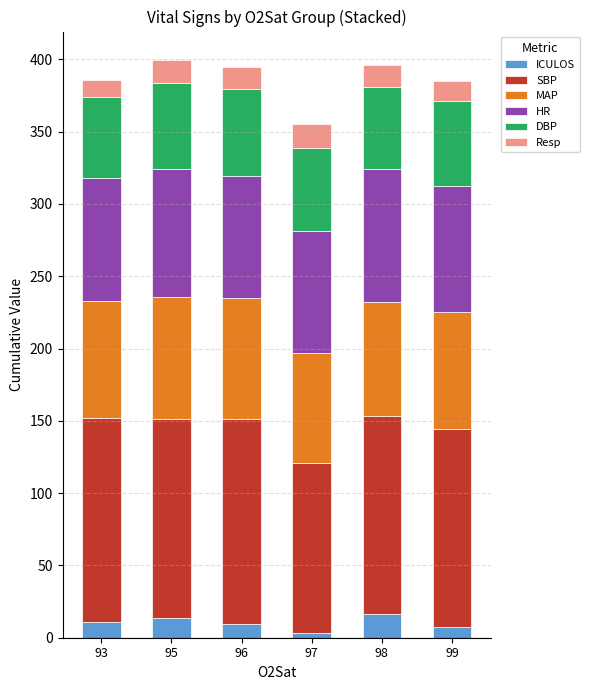

What is the total value across all series at 95?

399.3